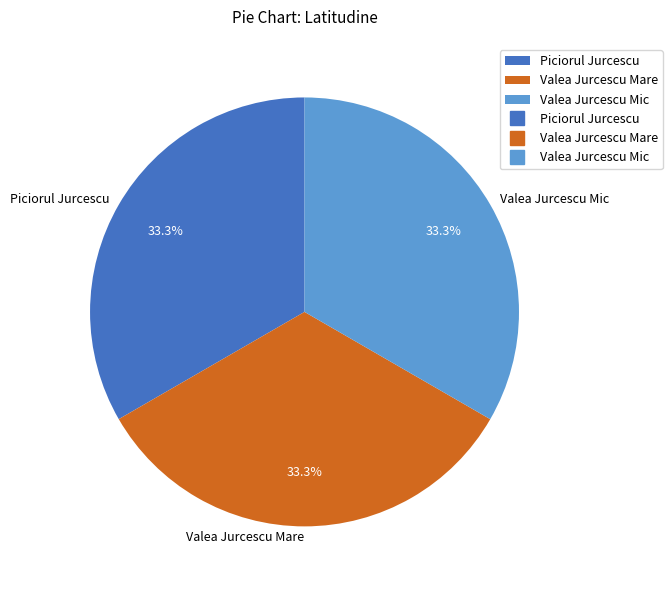

To the nearest percent, what portion does Valea Jurcescu Mic represent?

33%